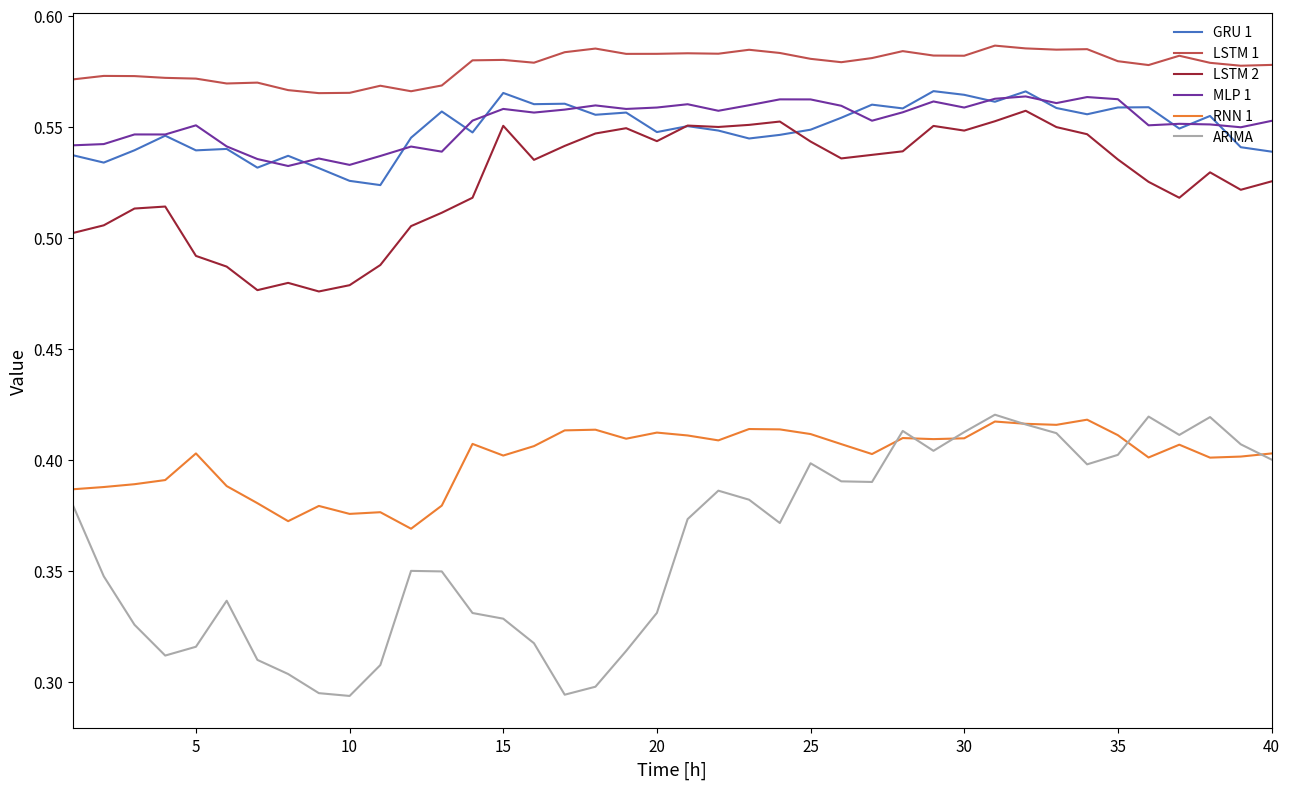

Which series has the largest total across all categories?

LSTM 1